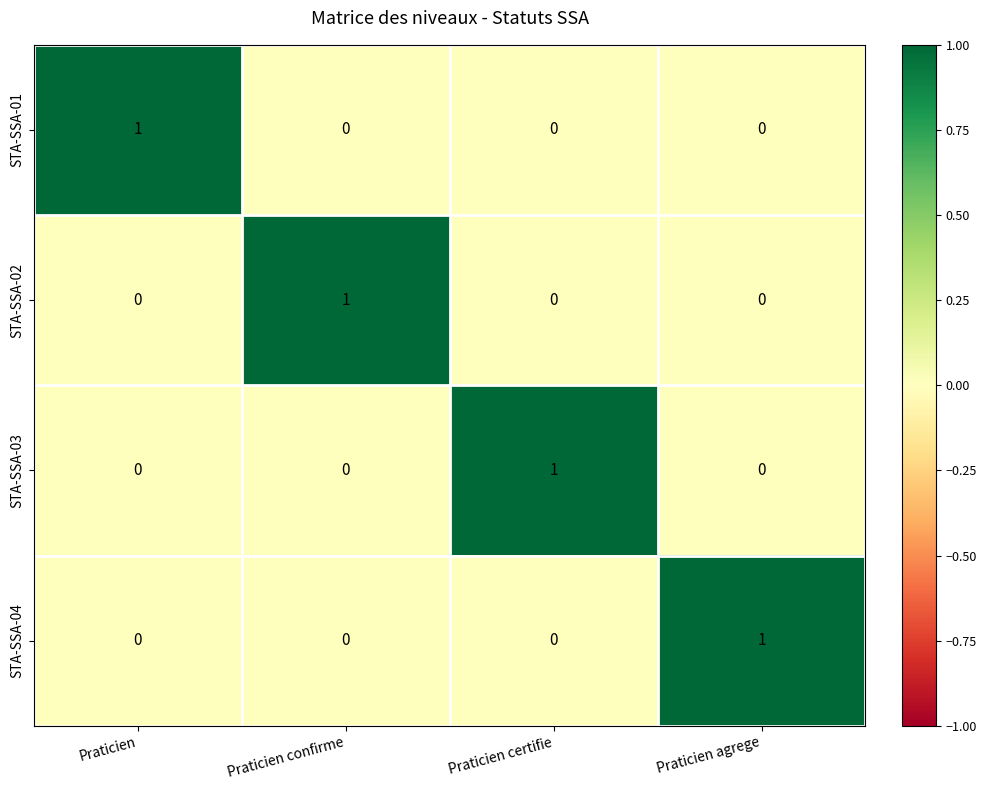

At how many categories does at least one series exceed 0?

4